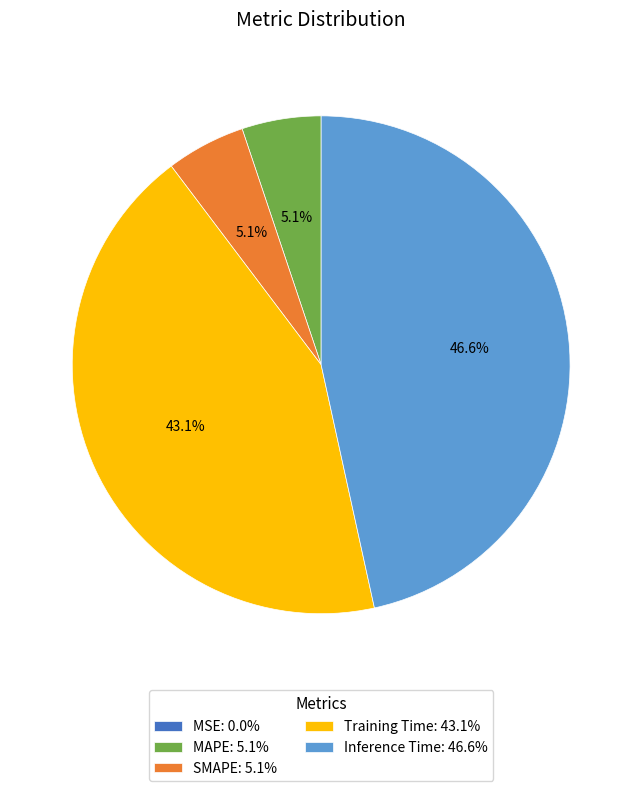

Does Training Time: 43.1% represent more than half of the total?

No